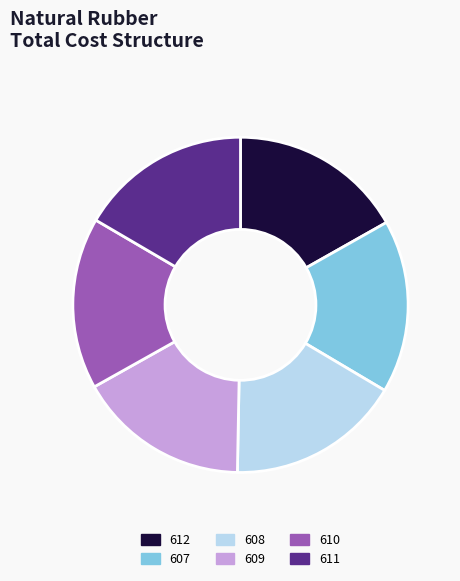

Combined, do 609 and 607 account for over 50%?

No